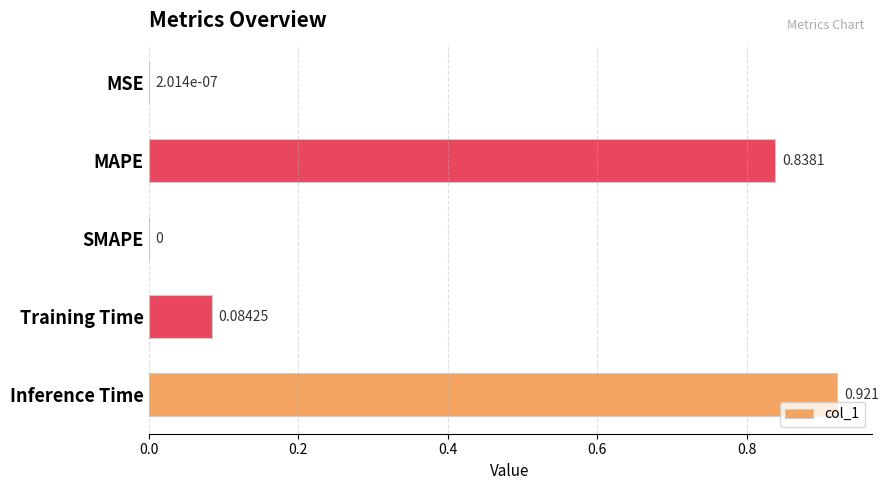

Which category has the highest value across all series?

Inference Time